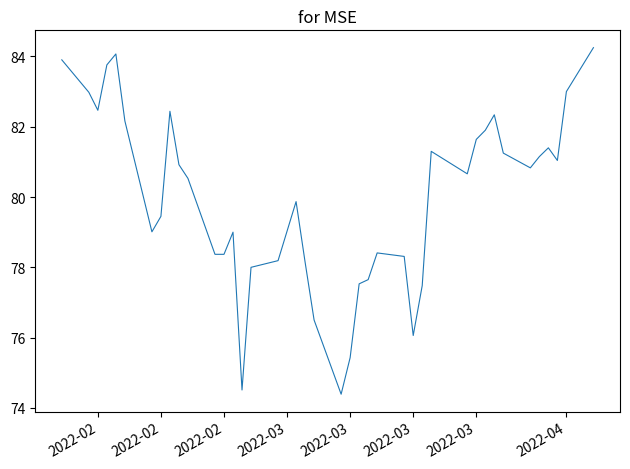

What is the difference between the maximum and minimum values?

9.9